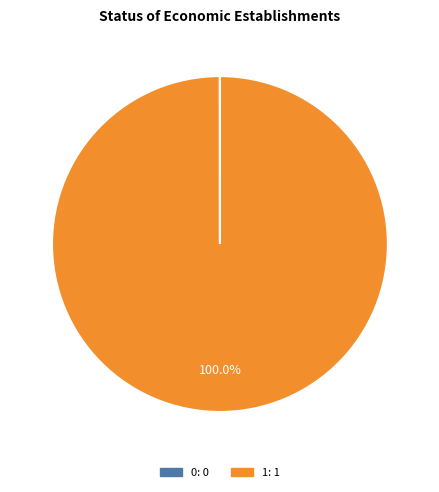

Is there any slice that represents more than half of the pie?

Yes